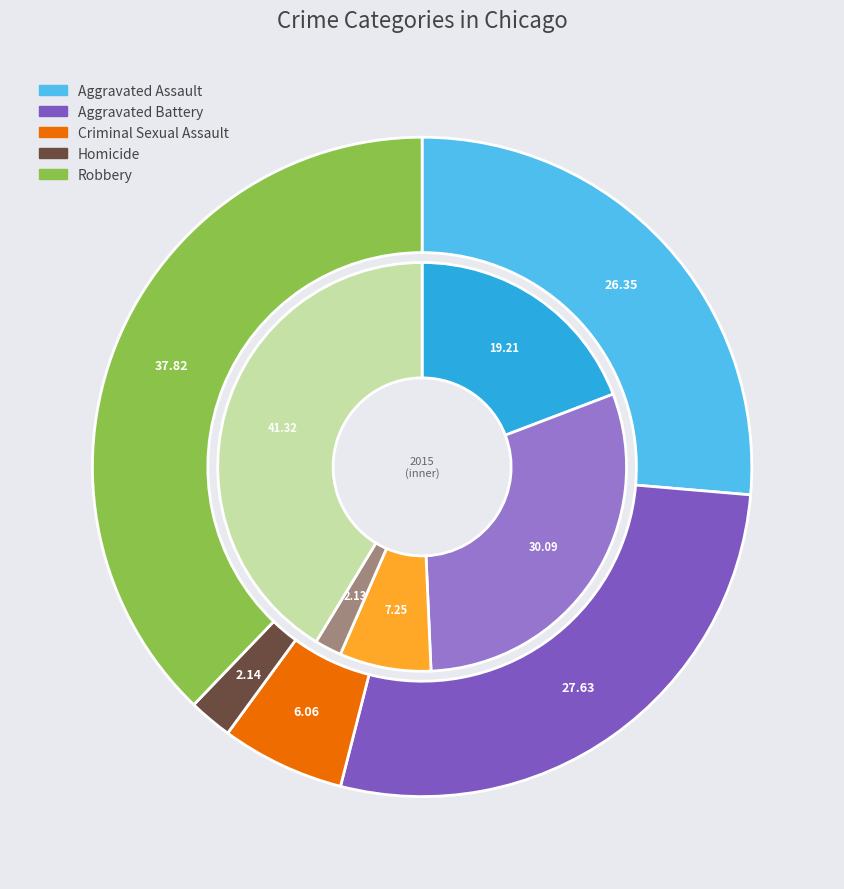

The Criminal Sexual Assault slice represents 6% of the pie. True or false?

True